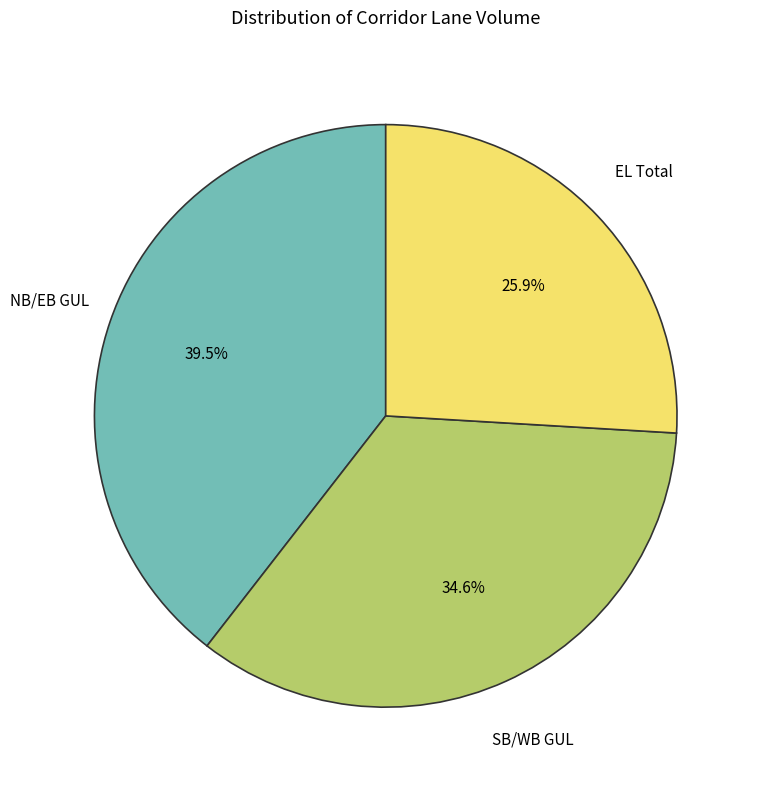

Is there any slice that represents more than half of the pie?

No